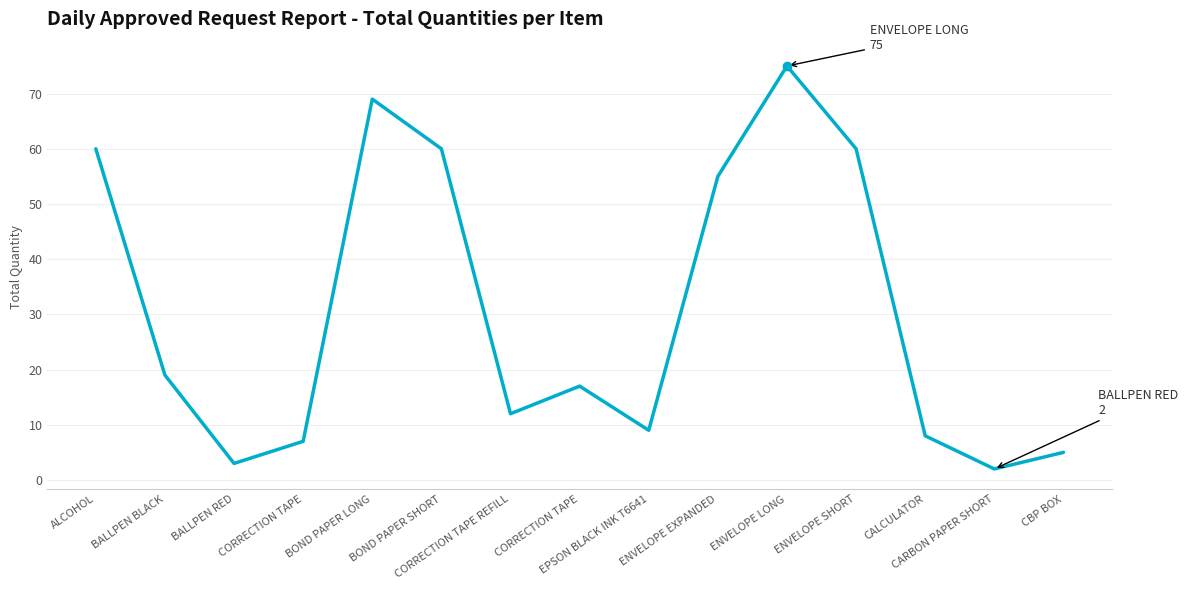

How many distinct data groups are displayed?

1